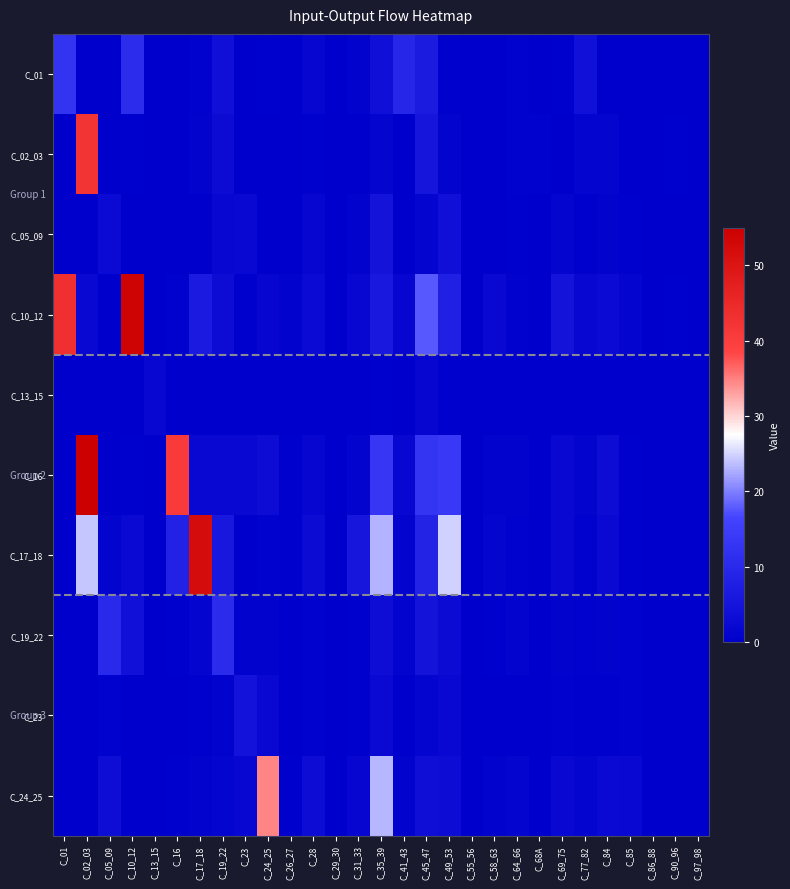

What is the total value across all series at C_64_66?

7.5